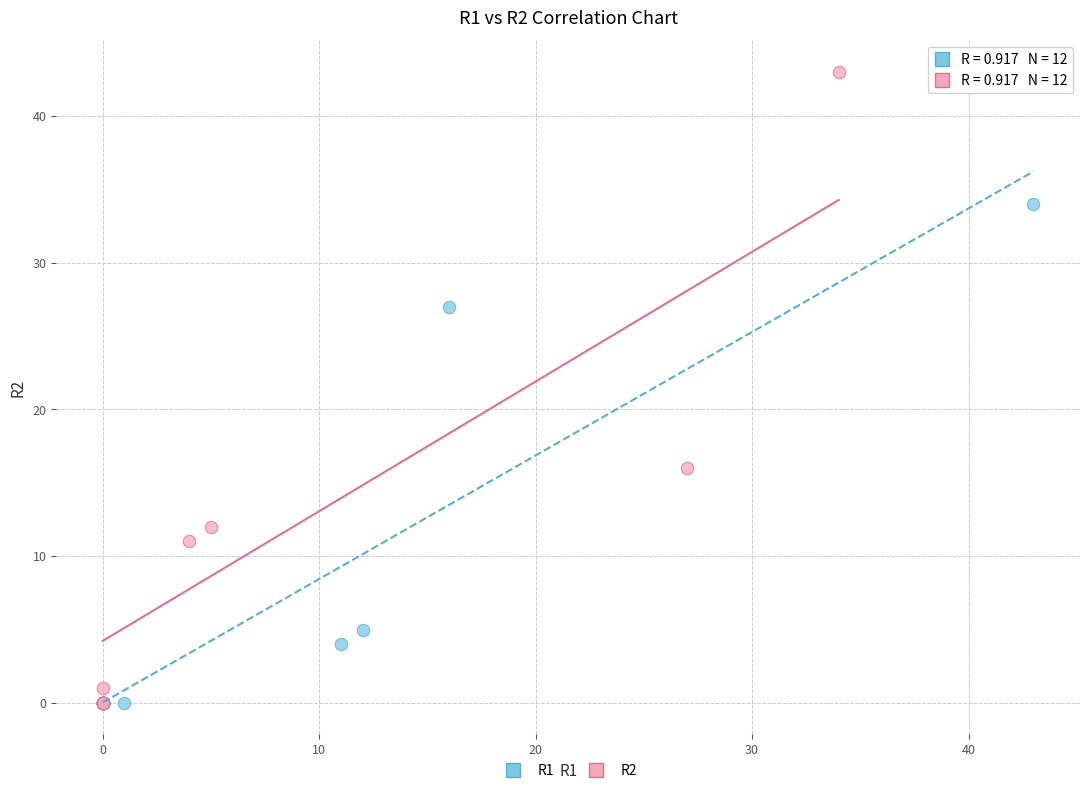

Which series contains the highest Y value?

R2